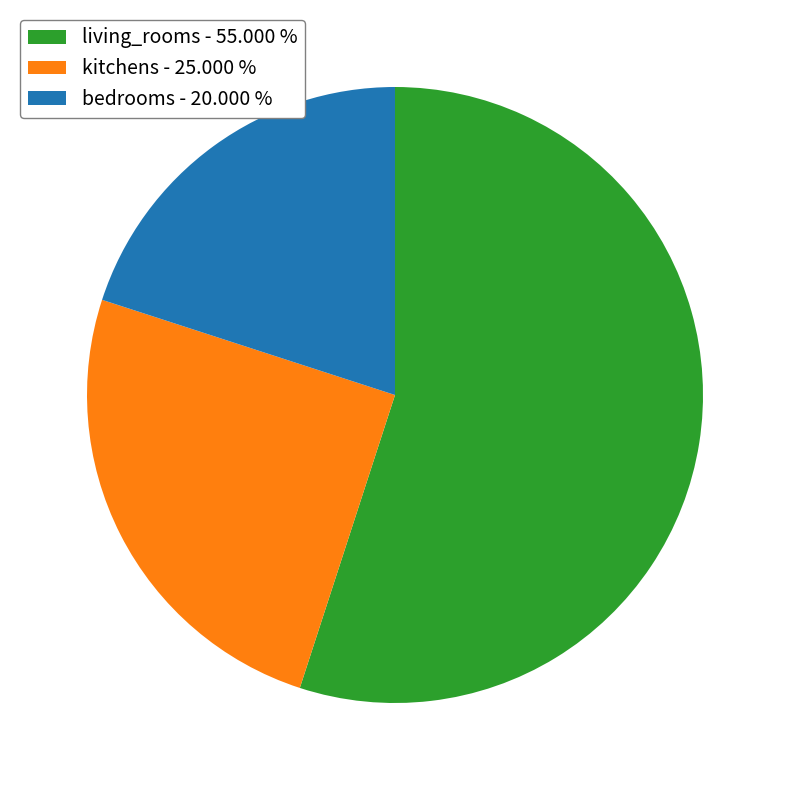

Which slice is the smallest?

bedrooms